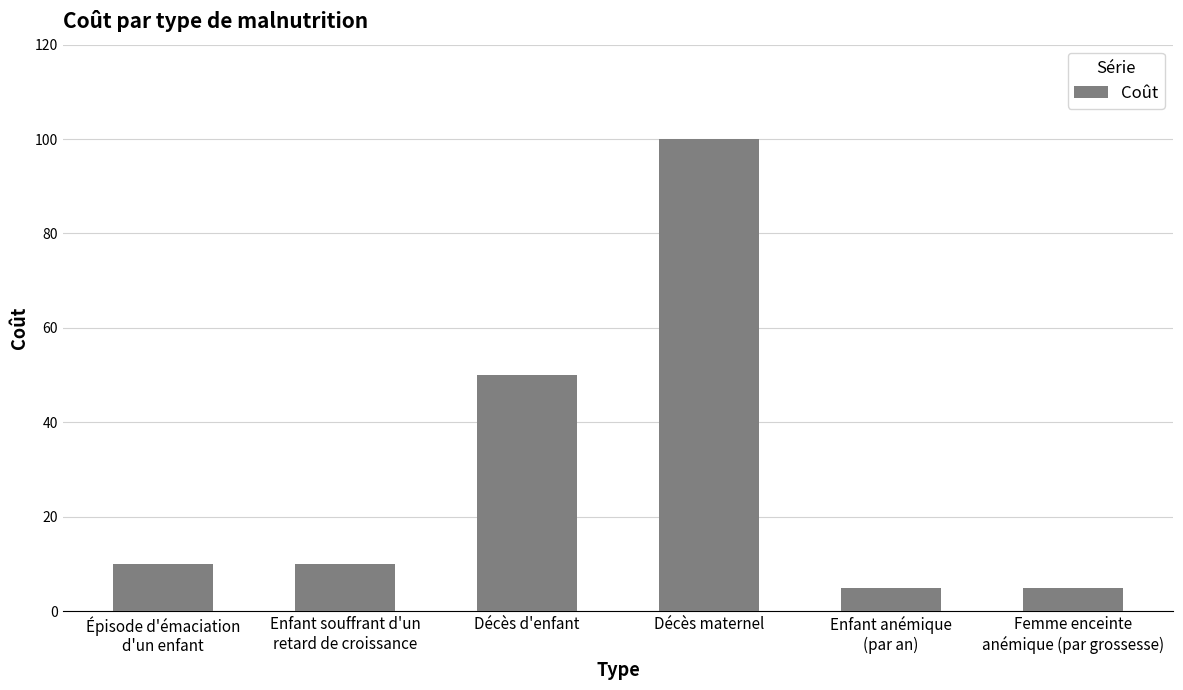

Approximately how many times larger is the value at Décès maternel compared to Décès d'enfant?

2.0